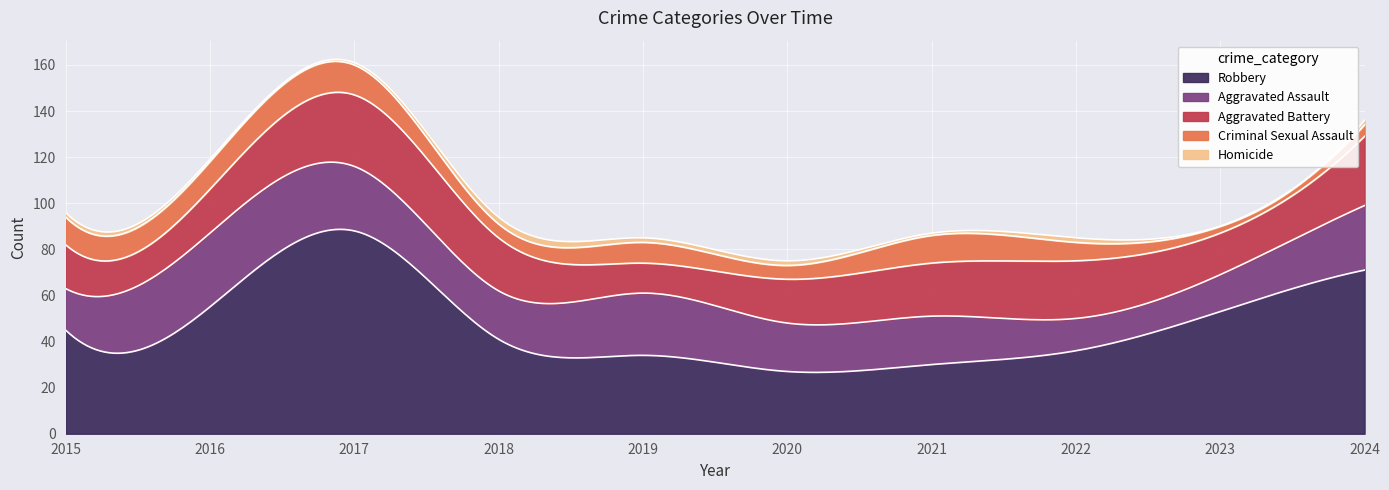

Where does the Criminal Sexual Assault series first go above 9?

2015